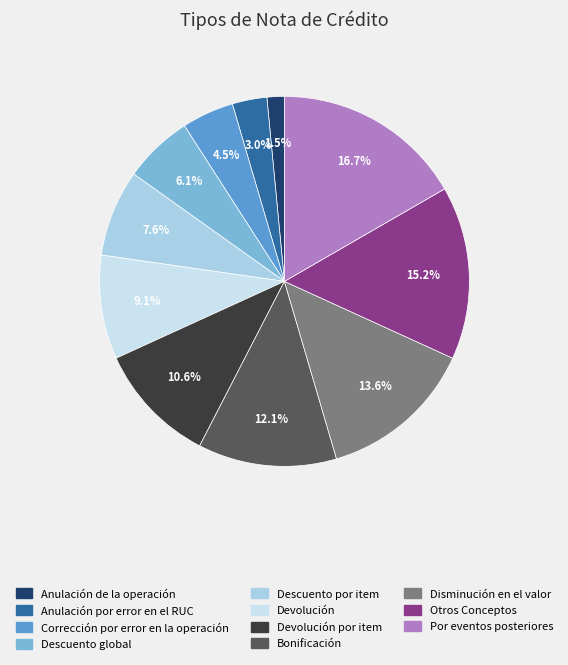

How many slices are in this pie chart?

11